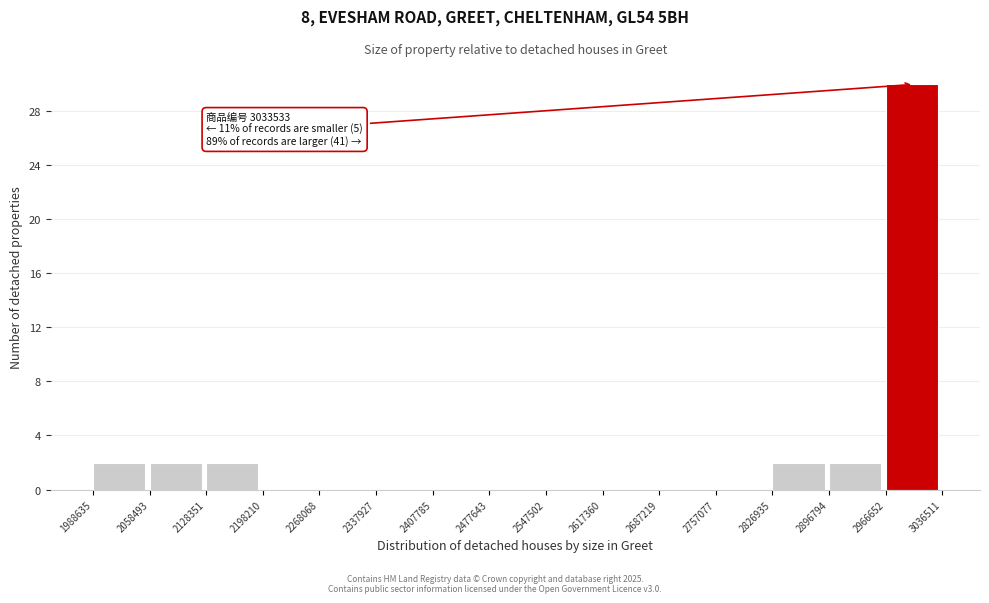

Which range on the x-axis has the tallest bar?

2966652 to 3036511